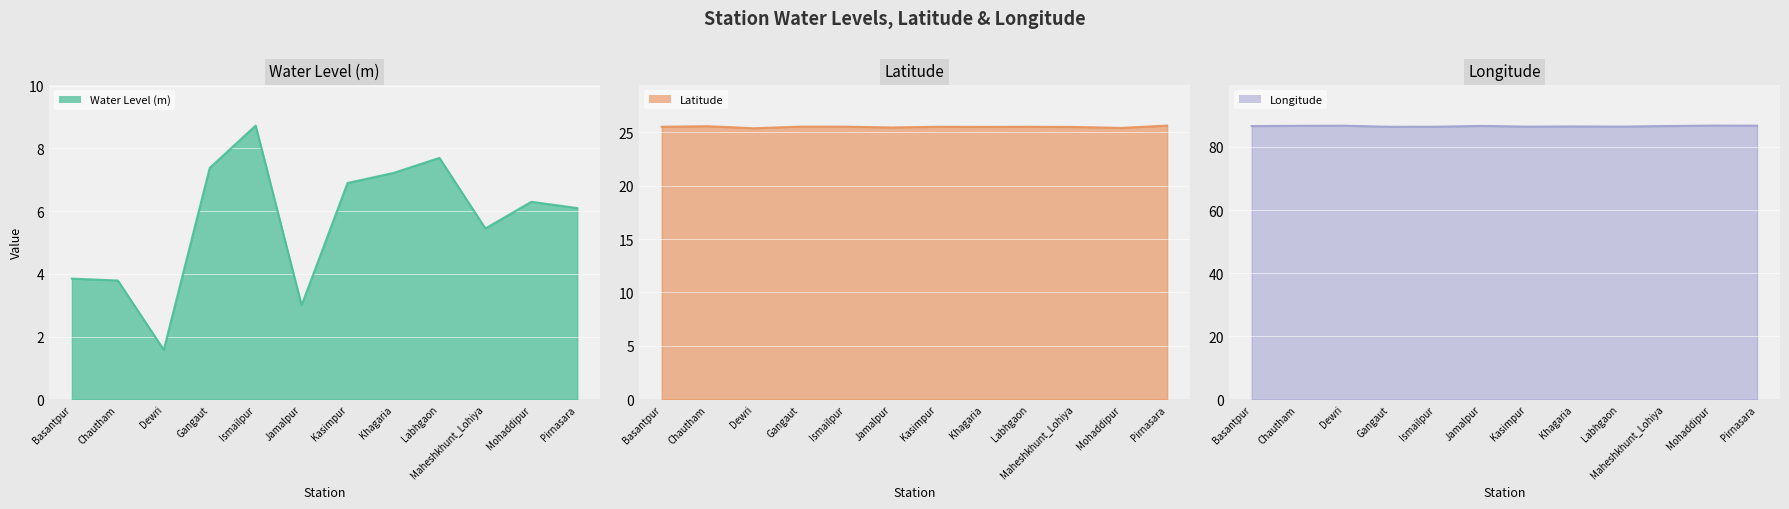

Is the value of Latitude at Jamalpur greater than the value of Longitude at Ismailpur?

No